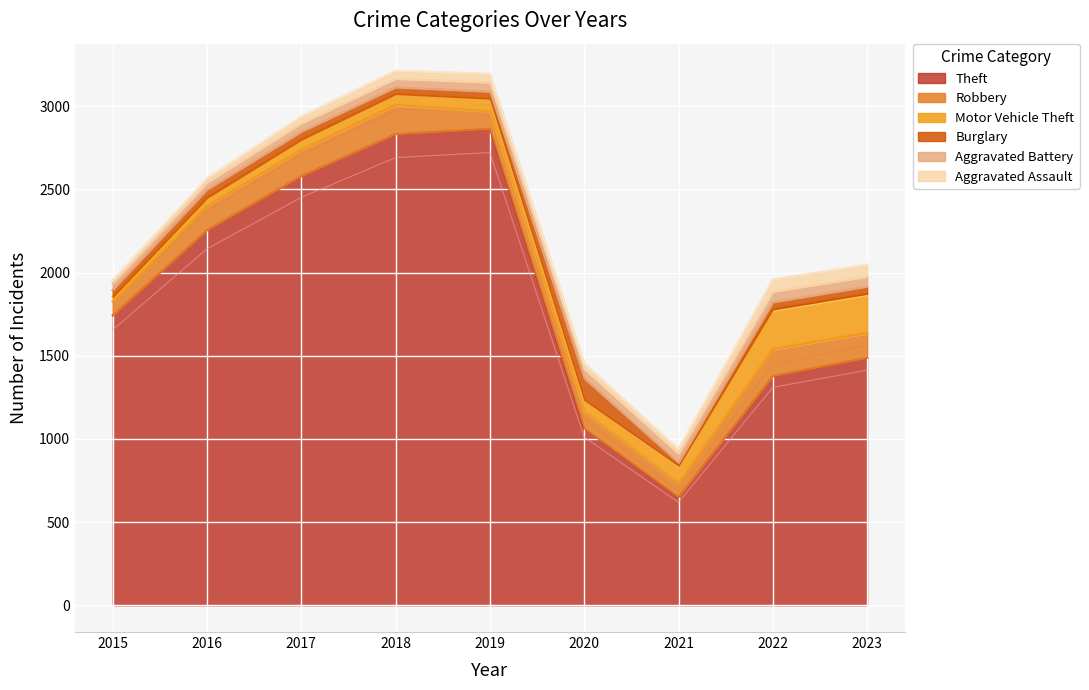

Which category has the lowest value in the Theft series?

2021